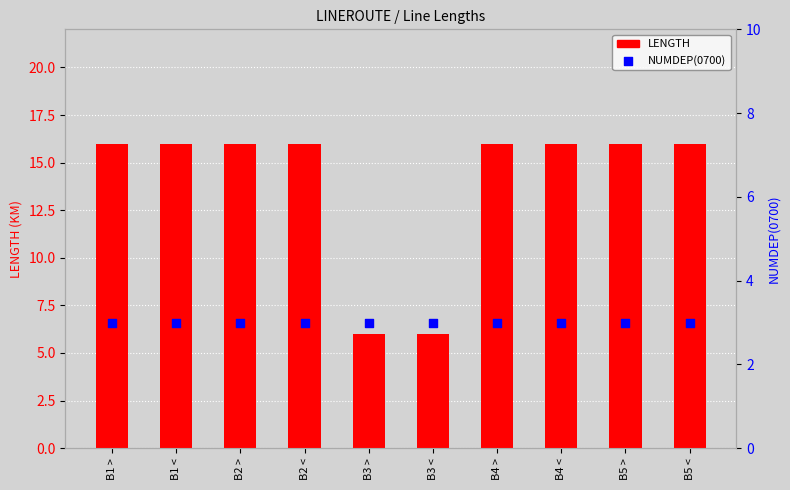

What are all the series names shown in the legend?

LENGTH, NUMDEP(0700)